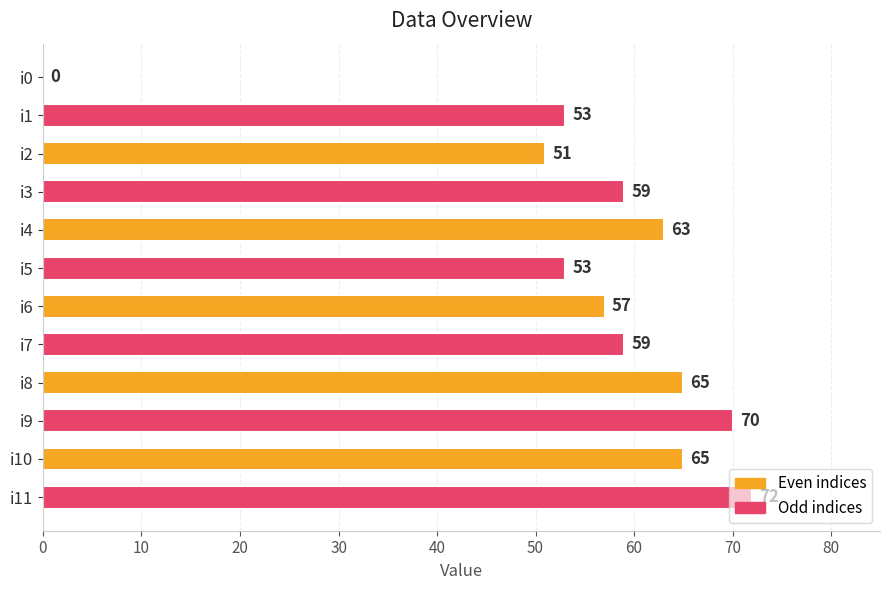

Which has a higher value, i1 or i9?

i9